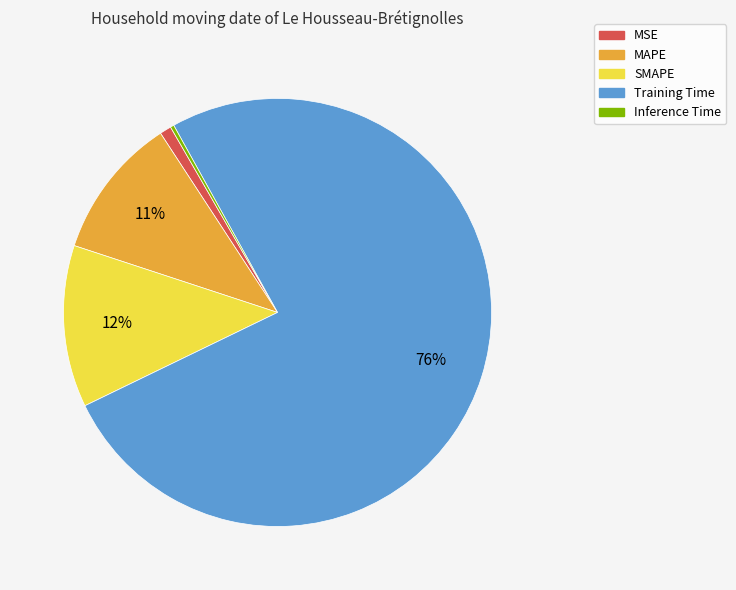

To the nearest percent, what portion does SMAPE represent?

12%